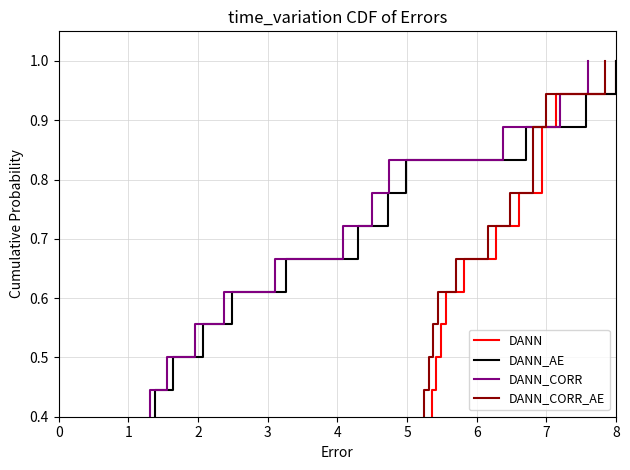

How many lines are shown in the chart?

4